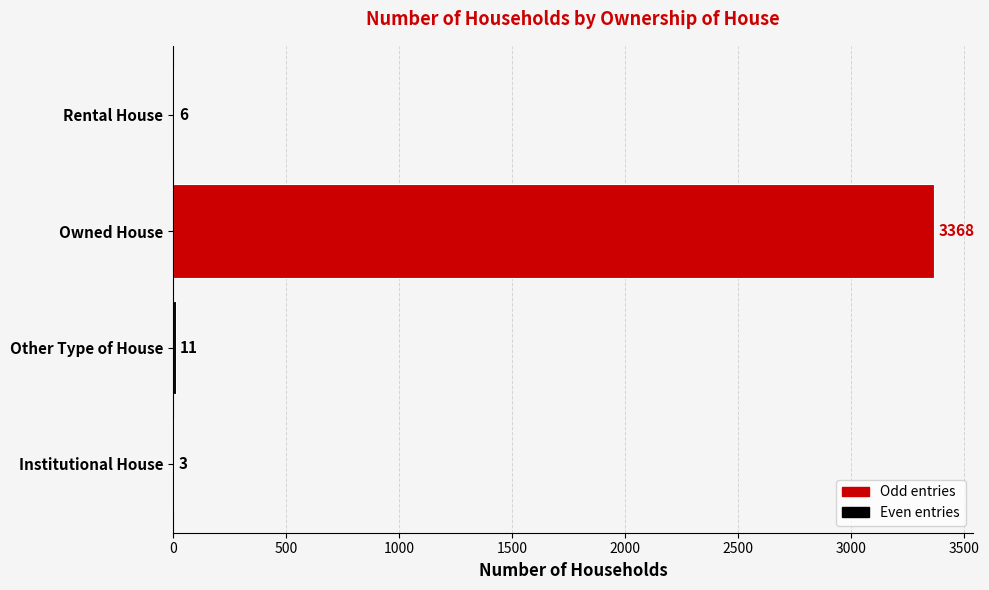

Which has a higher value, Rental House or Institutional House?

Rental House